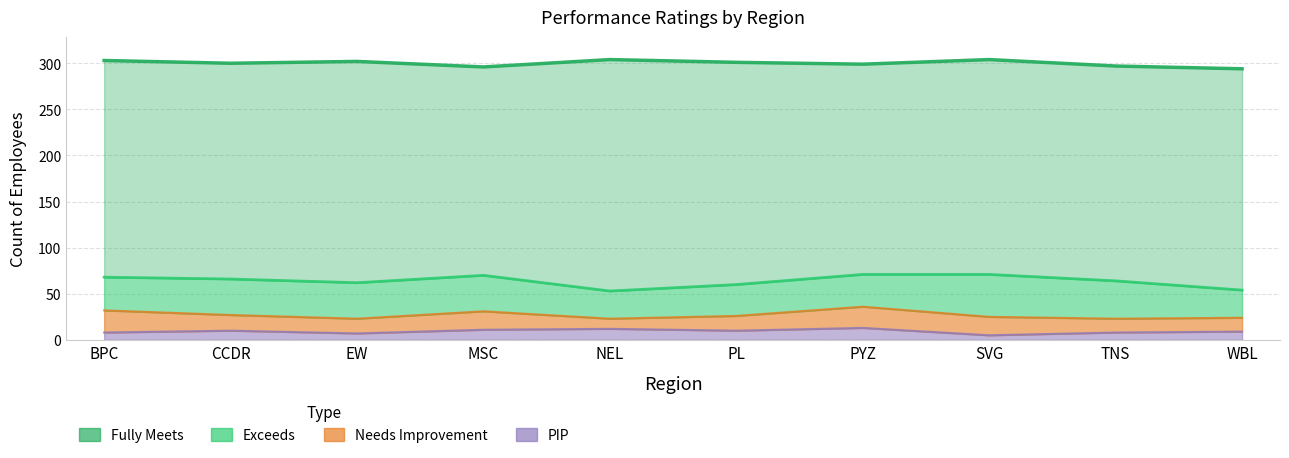

How many lines are shown in the chart?

4